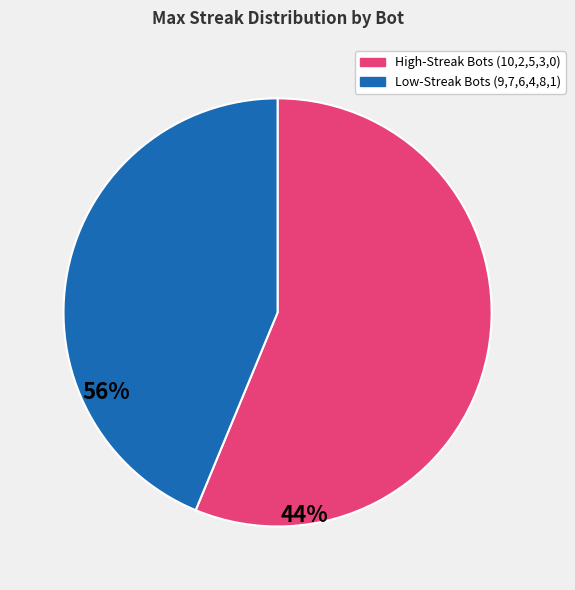

Rank the categories by value from lowest to highest.

Low-Streak Bots (9,7,6,4,8,1), High-Streak Bots (10,2,5,3,0)